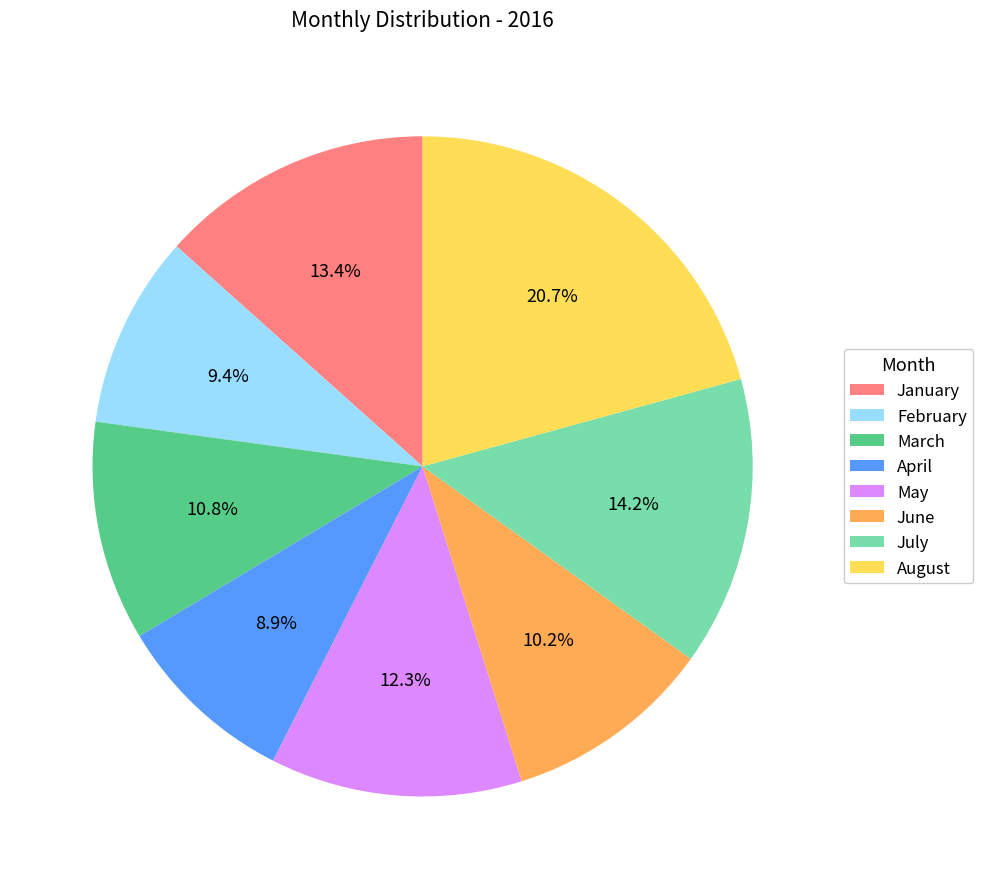

Which category has the biggest portion of the pie?

August